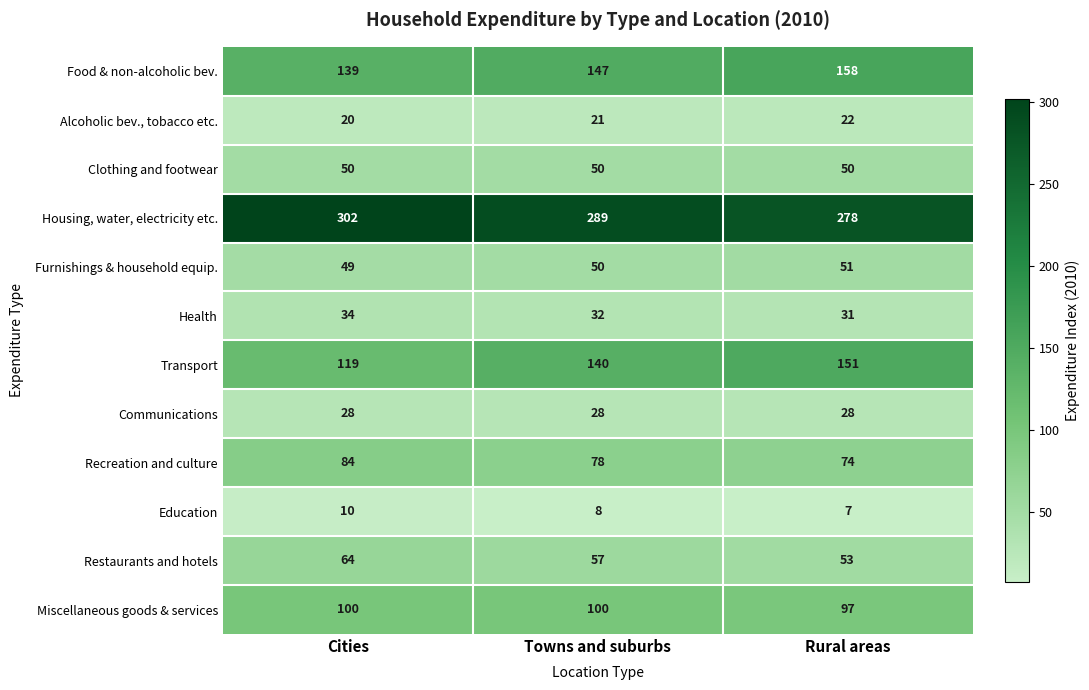

What is the average value of the Health series?

32